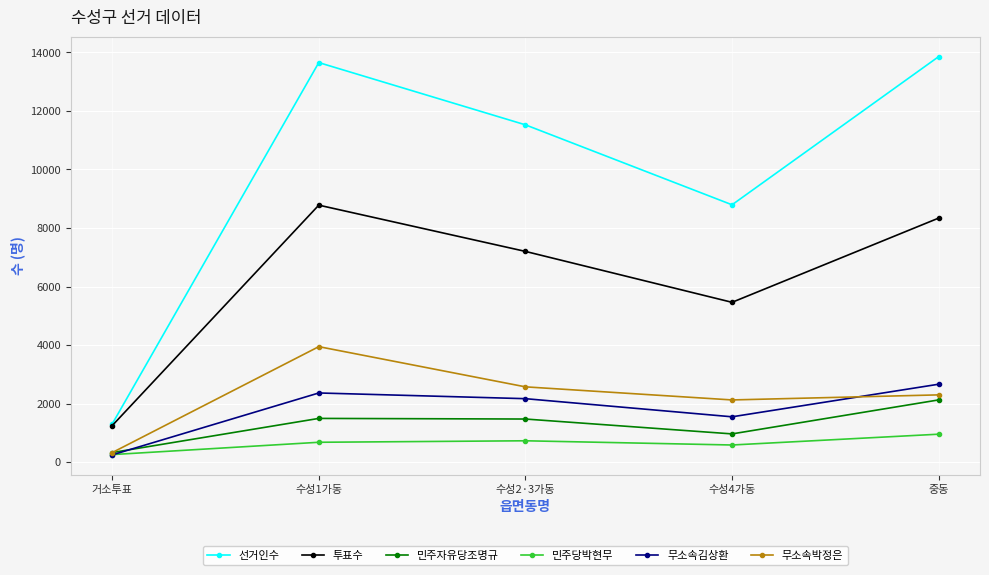

What is the highest value of the 무소속김상환 series?

2666